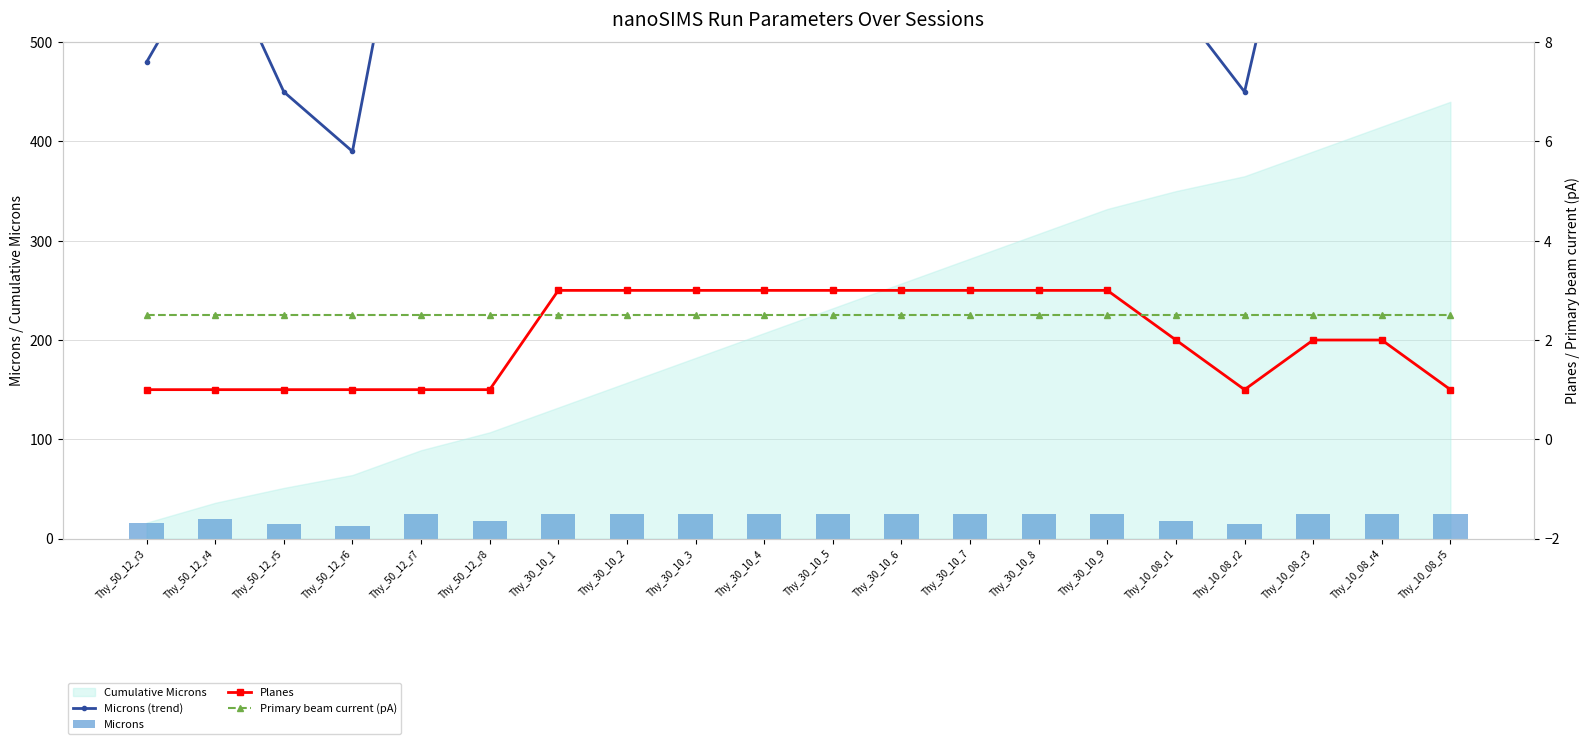

What is the sum of the Microns (trend) values at Thy_30_10_6 and Thy_30_10_1?

1500.0